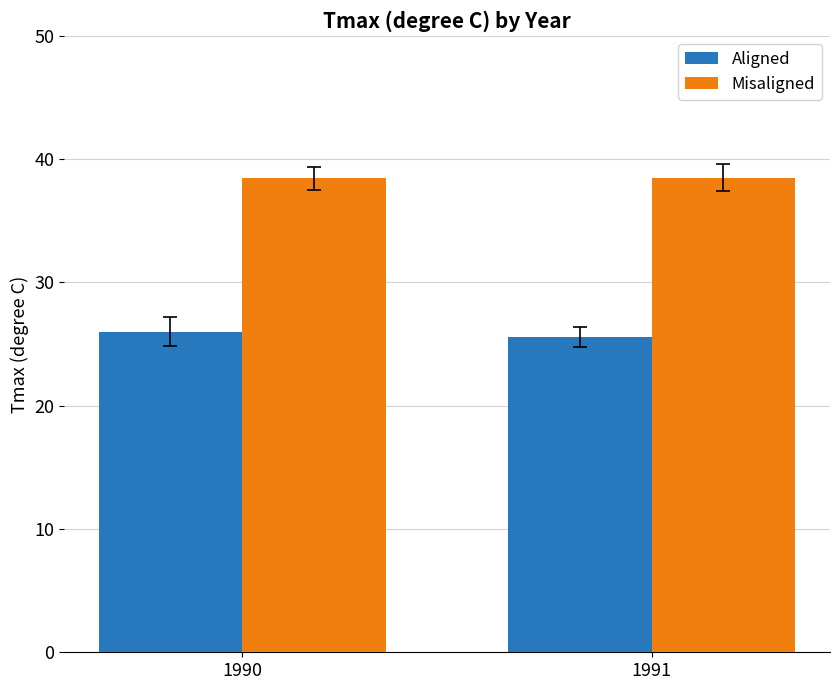

Does the chart contain any negative values?

No